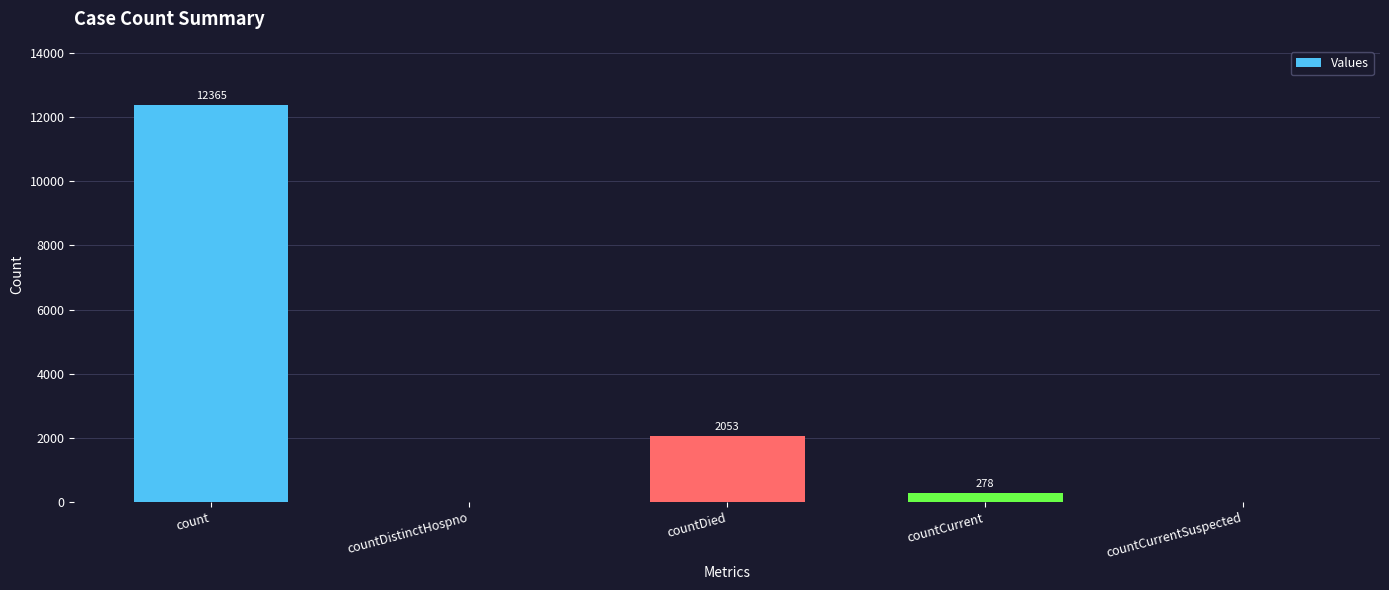

Is it true that the value at countCurrent is 278?

True